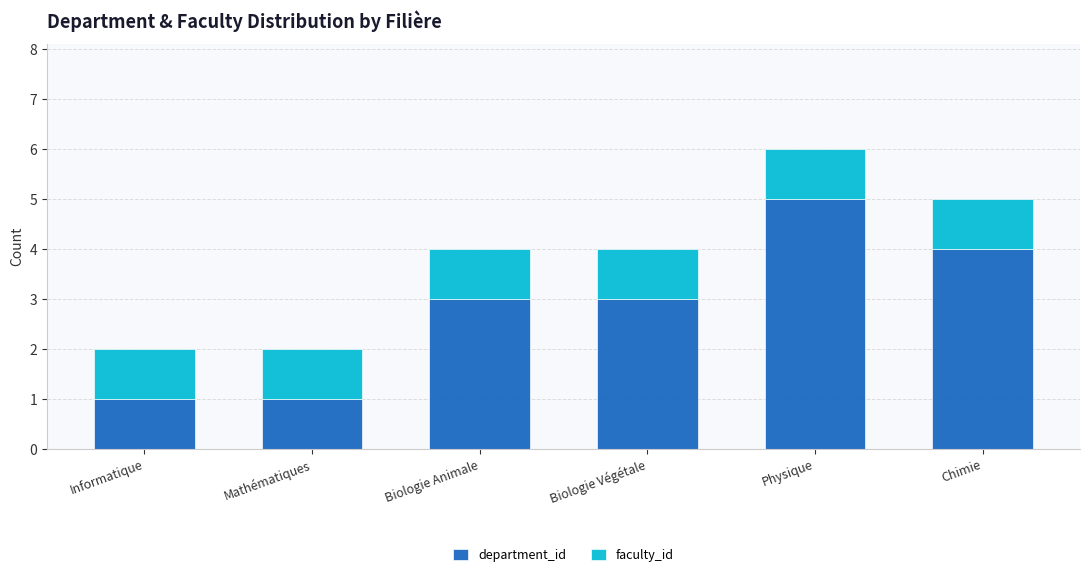

How many bars are there in total?

6